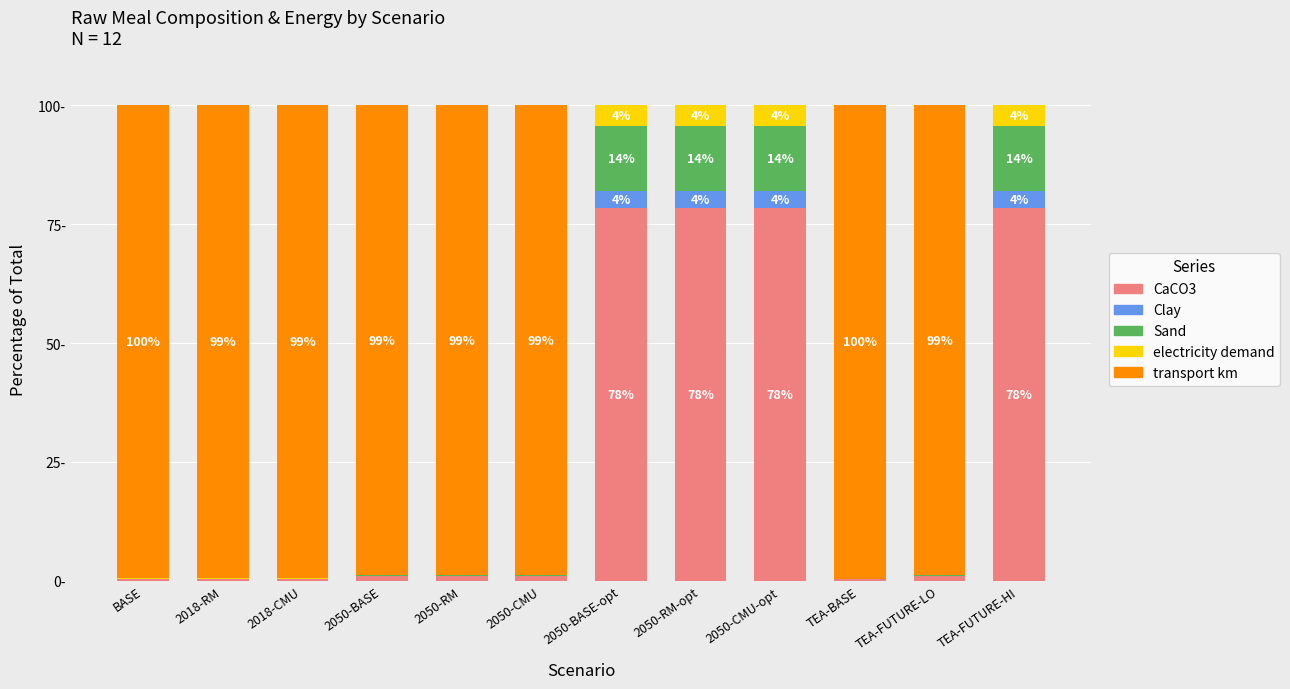

Are the bars grouped side by side (vs. stacked)?

No